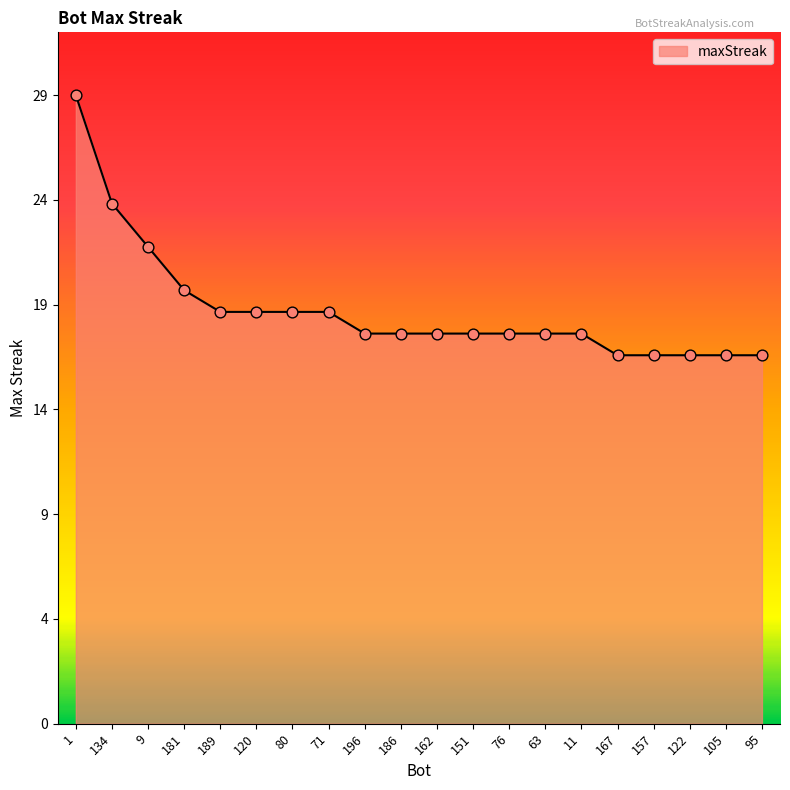

What is the change in value from 181 to 11?

-2